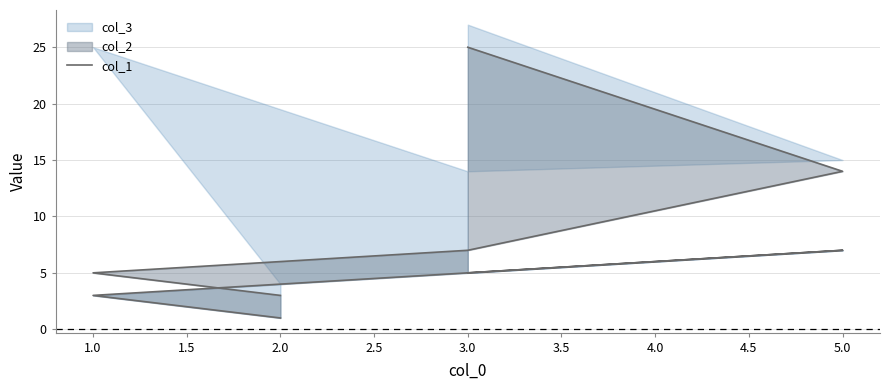

What position from the right is 1.0?

4